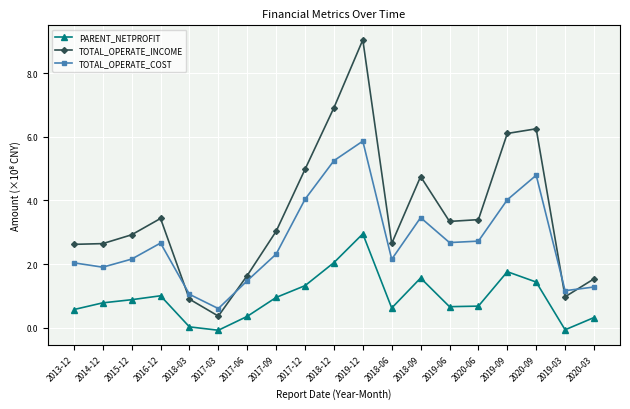

Where does the TOTAL_OPERATE_INCOME series first go above 3?

2016-12